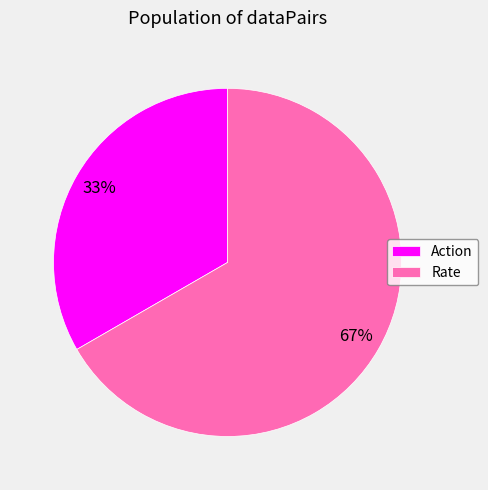

To the nearest percent, what is the average slice percentage?

50%